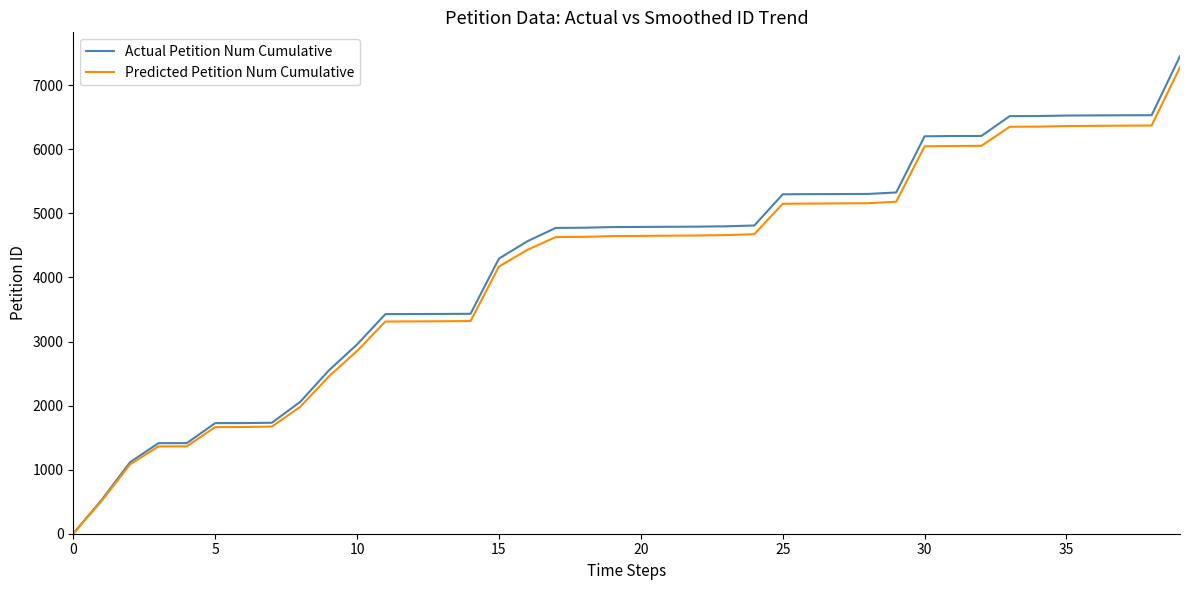

What is the smallest value displayed?

2